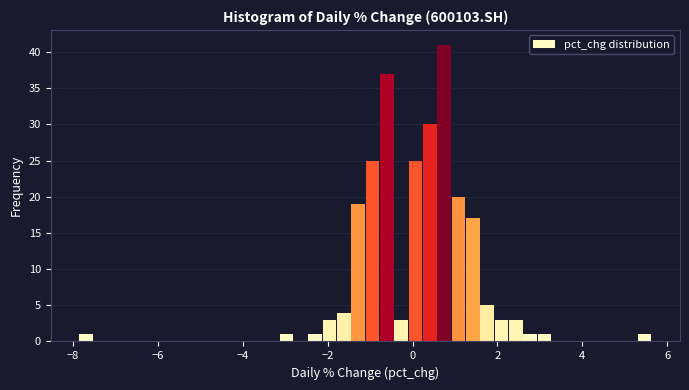

Read against the x-axis, roughly where is the centre of the tallest bar?

0.8